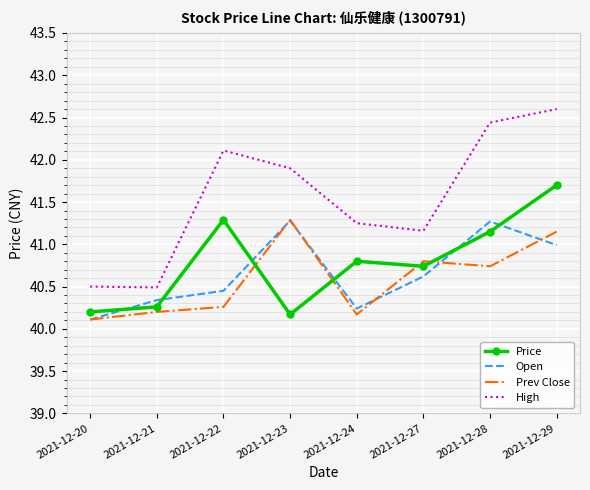

Which series has the largest total across all categories?

High